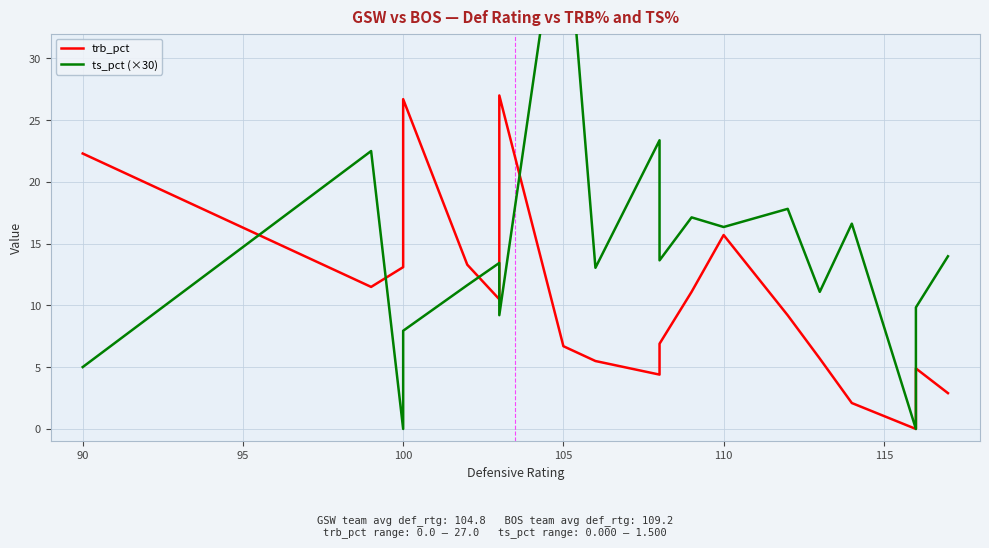

How many times do trb_pct and ts_pct (×30) cross each other?

5